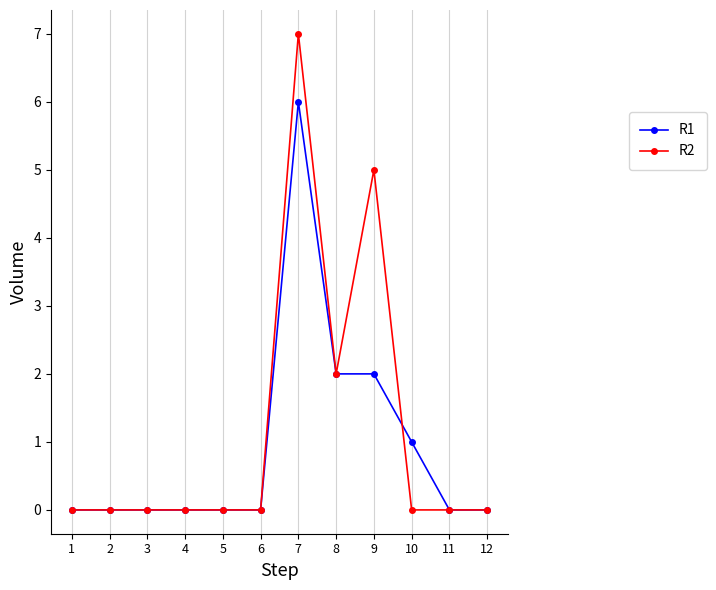

Is the value of R2 at 9 greater than the value of R1 at 10?

Yes